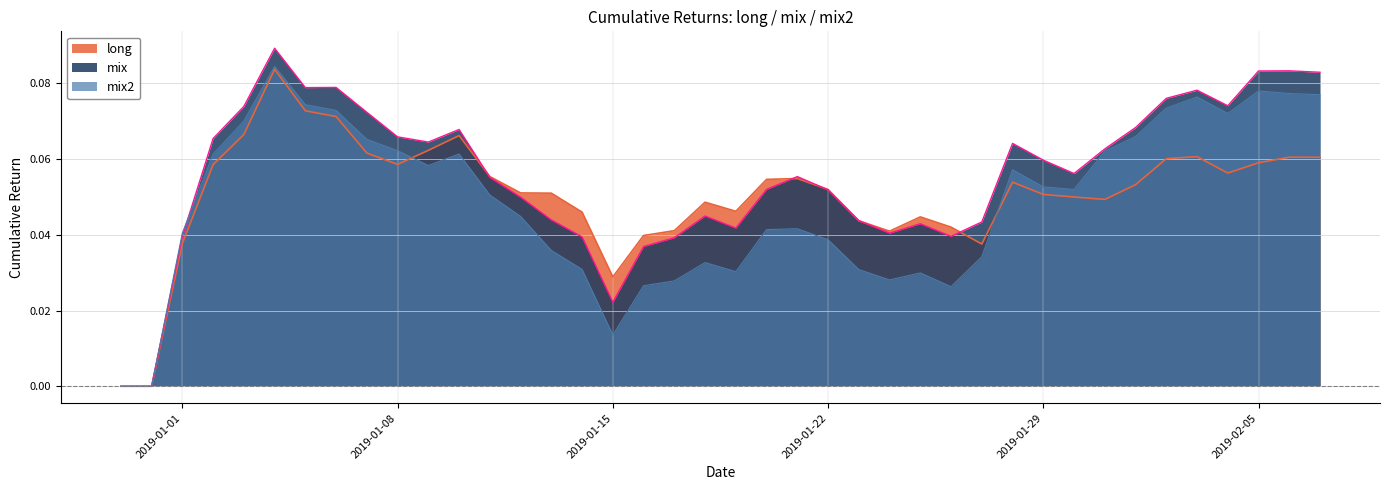

What is the greatest value displayed?

0.1